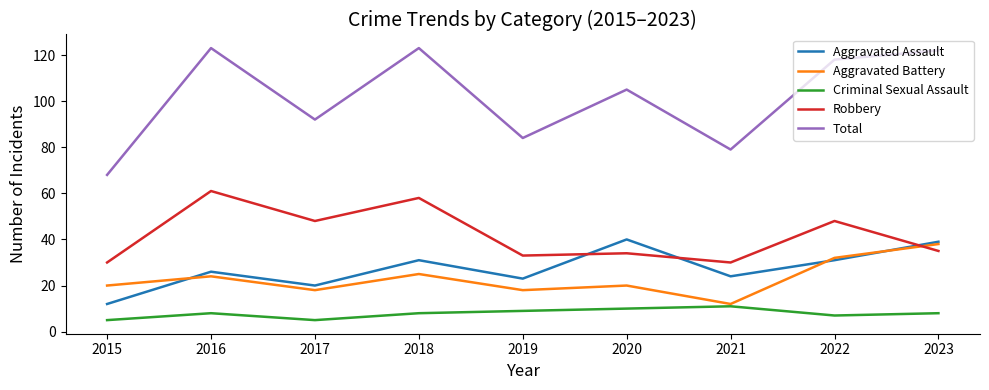

List the series in order of their peak value, lowest first.

Criminal Sexual Assault, Aggravated Battery, Aggravated Assault, Robbery, Total